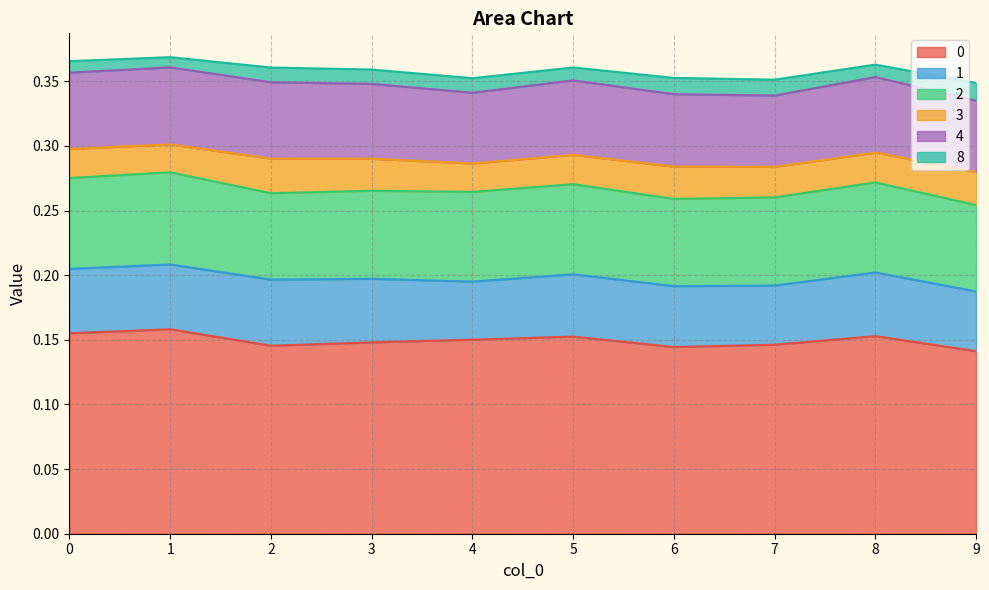

How many lines are shown in the chart?

6